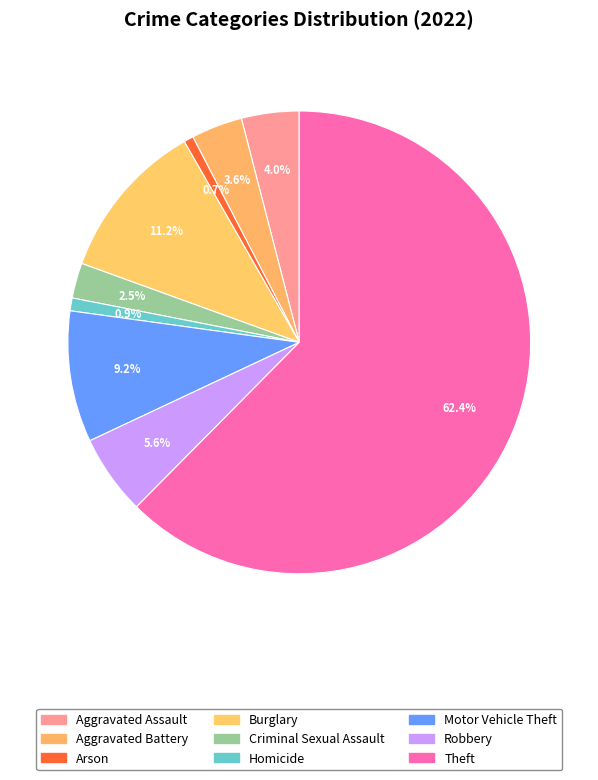

How many slices are in this pie chart?

9